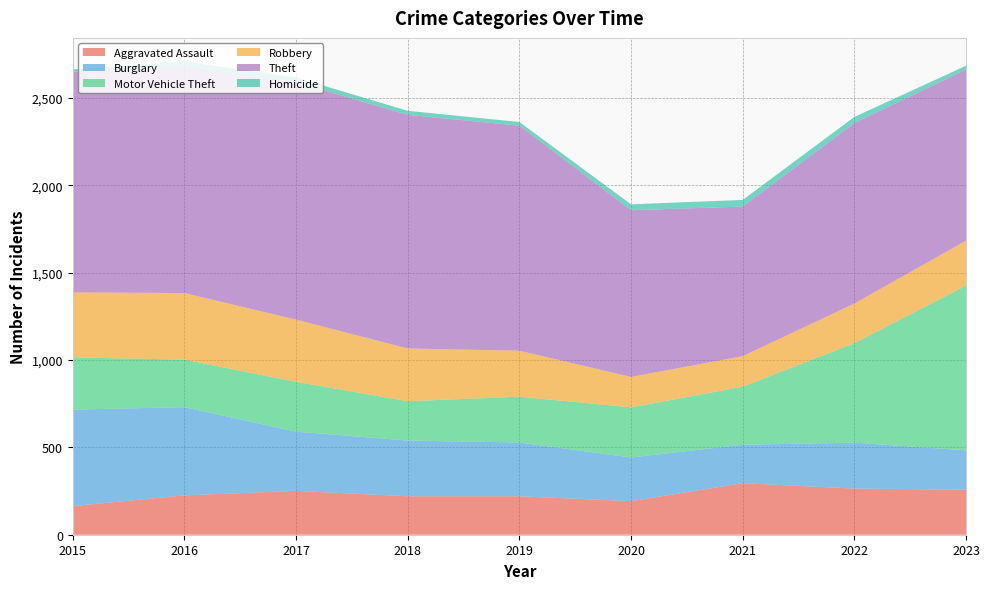

Reading right to left, what are all the values shown in this chart?

Aggravated Assault: 2023=258	2022=264	2021=295	2020=192	2019=220	2018=220	2017=251	2016=225	2015=164
Burglary: 2023=225	2022=263	2021=220	2020=250	2019=308	2018=319	2017=339	2016=505	2015=552
Motor Vehicle Theft: 2023=943	2022=569	2021=332	2020=287	2019=262	2018=225	2017=285	2016=272	2015=299
Robbery: 2023=257	2022=227	2021=175	2020=174	2019=263	2018=302	2017=356	2016=381	2015=372
Theft: 2023=979	2022=1033	2021=856	2020=954	2019=1288	2018=1337	2017=1359	2016=1297	2015=1263
Homicide: 2023=22	2022=35	2021=38	2020=34	2019=21	2018=23	2017=27	2016=28	2015=13